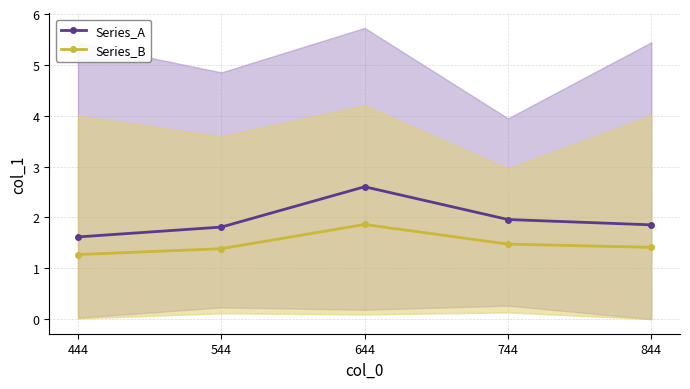

Rank the series at 744 from lowest to highest value.

Series_B, Series_A